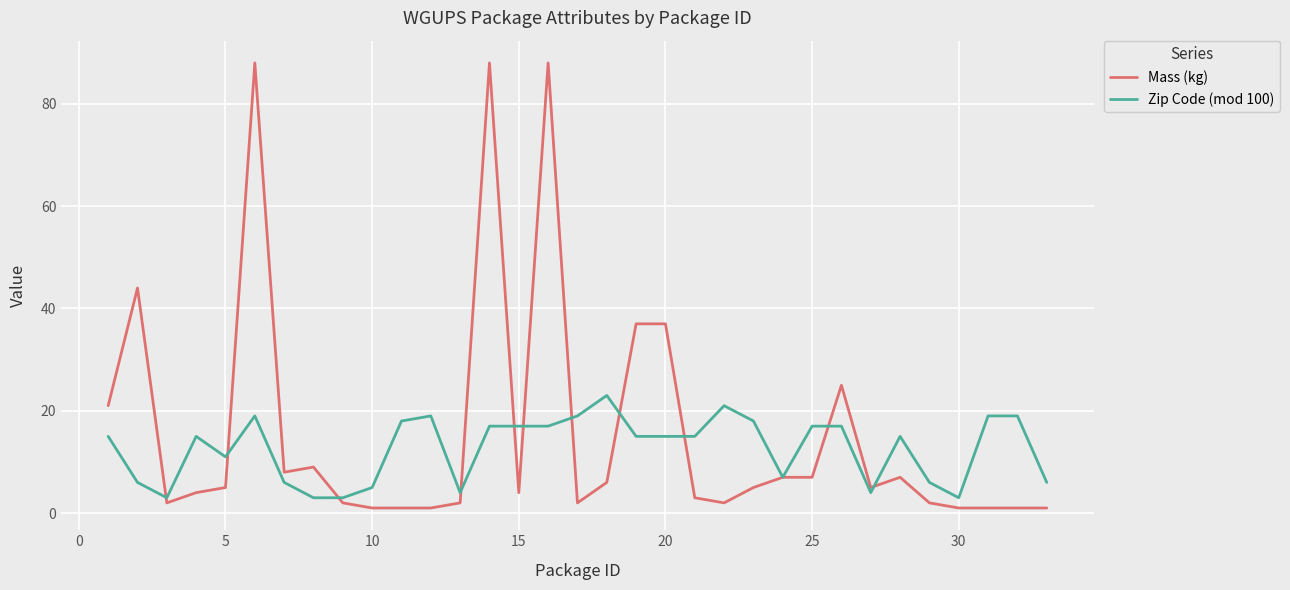

What is the lowest value of the Zip Code (mod 100) series?

3